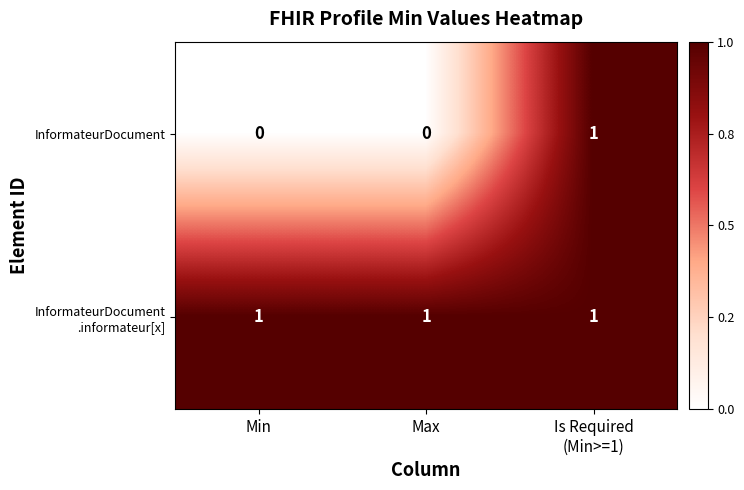

How many InformateurDocument values are between 0 and 1?

3